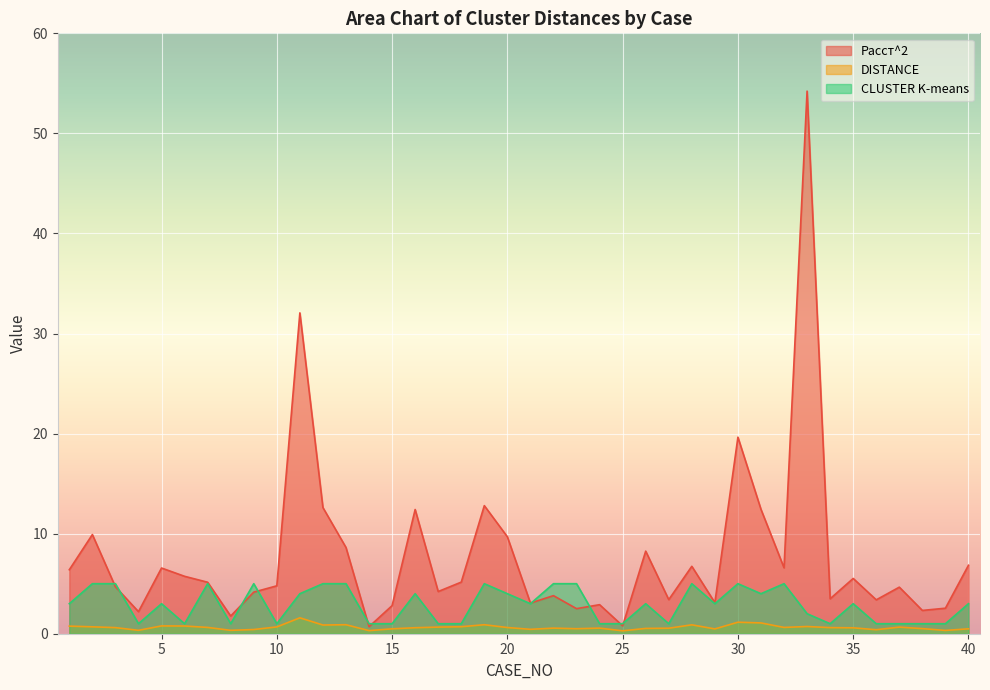

What are all the series names shown in the legend?

Расст^2, DISTANCE, CLUSTER K-means